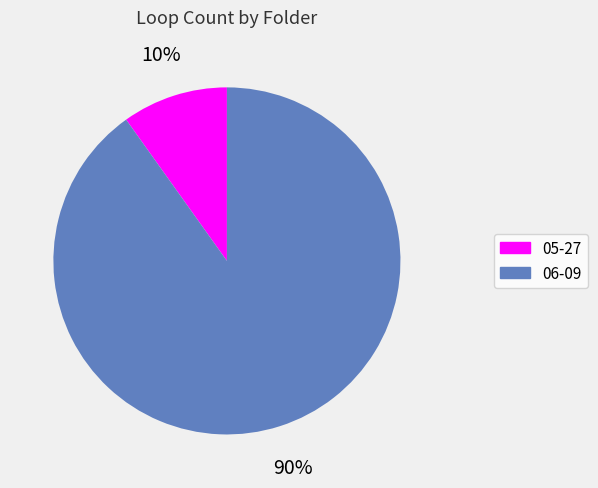

Do 05-27 and 06-09 together represent more than half of the pie?

Yes